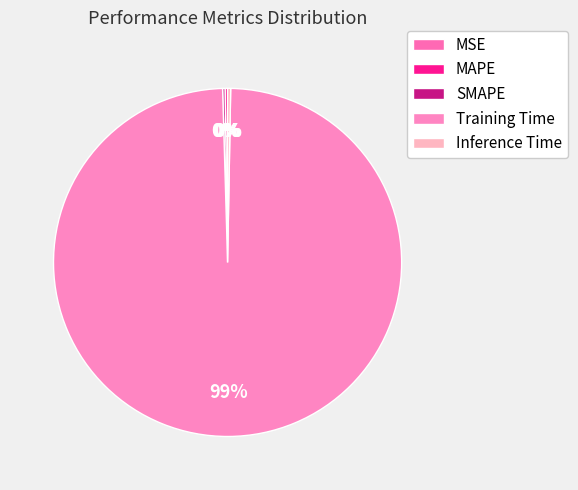

To the nearest percent, what is the difference between the largest and smallest slice percentages?

99%